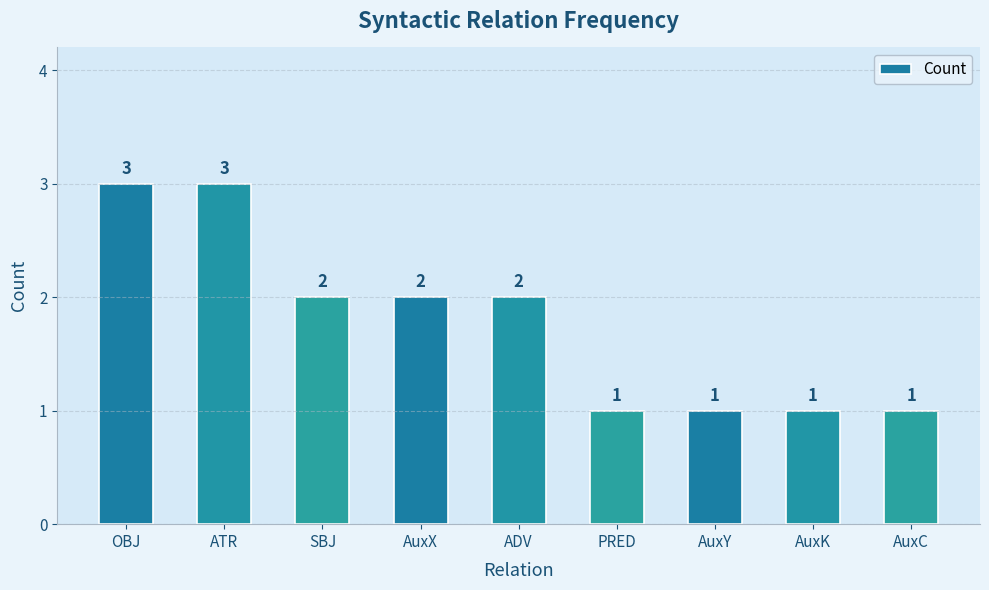

Where does the data first go above 2?

OBJ